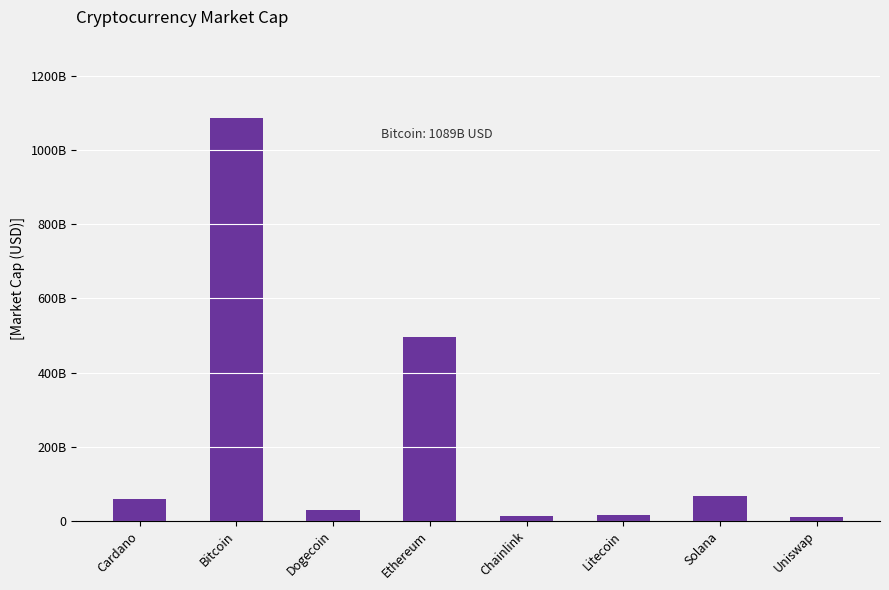

Where is the data nearest to the value 549096696133?

Ethereum